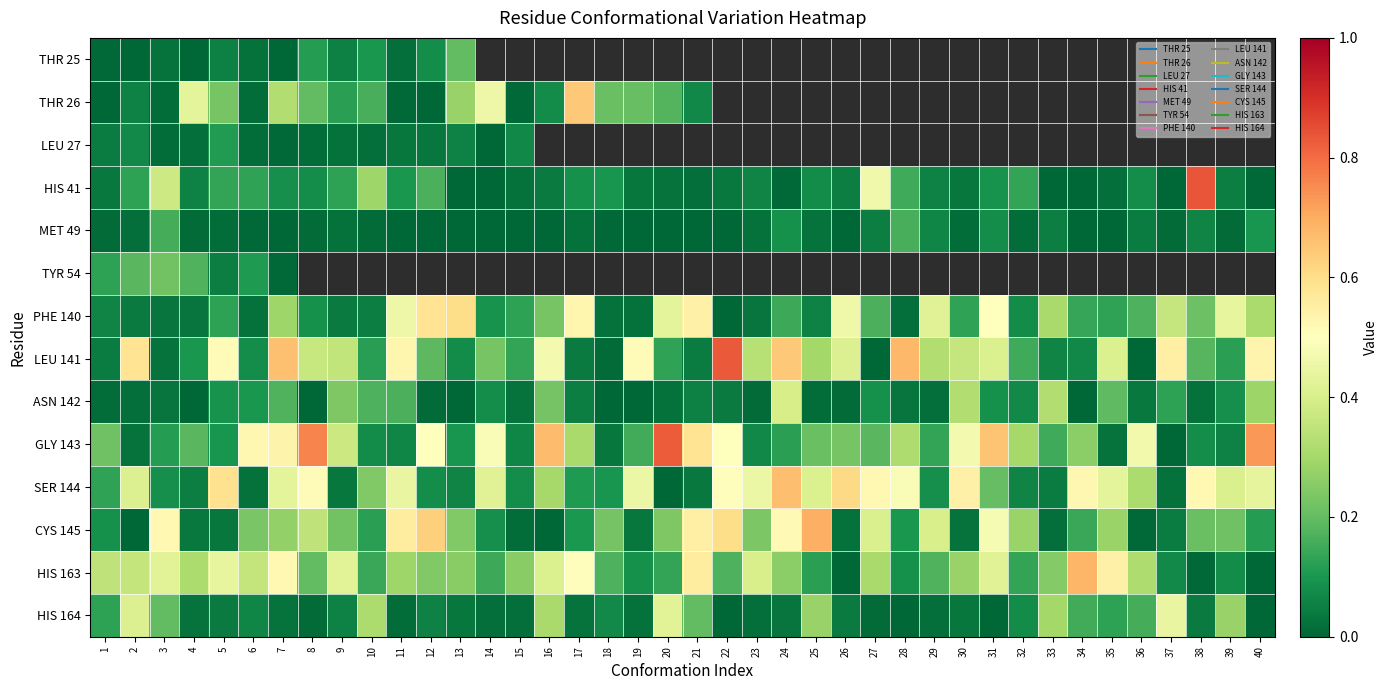

Which category has the highest value in the HIS 163 series?

34